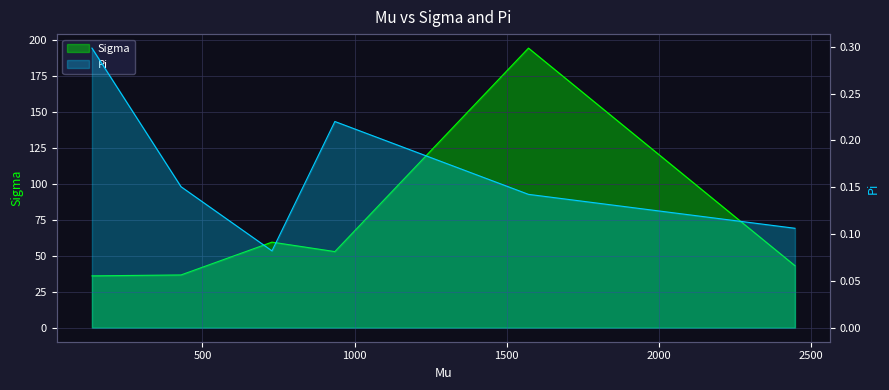

How many lines are shown in the chart?

2